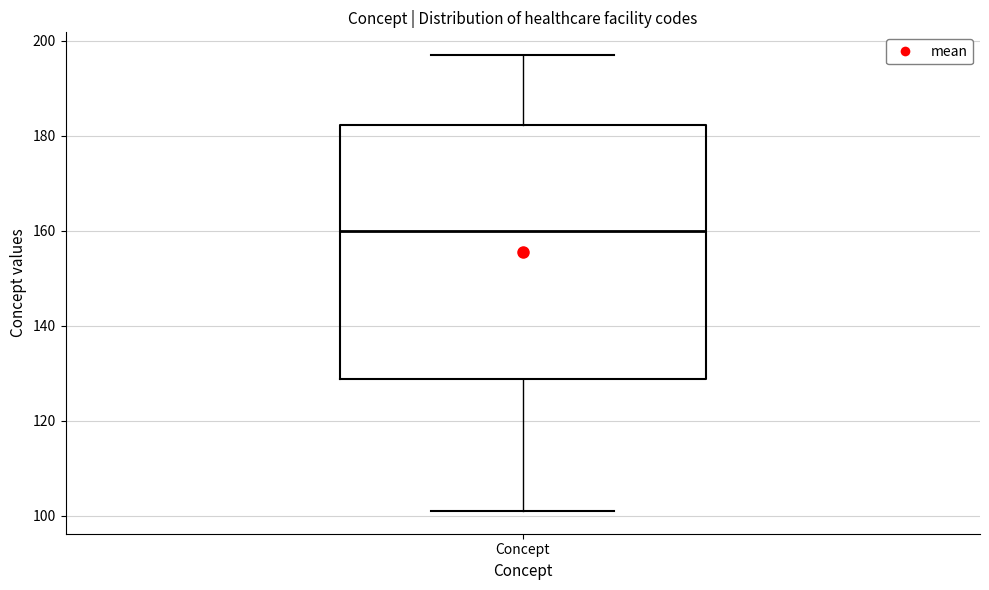

Where is the lower edge of the box for Concept on the y-axis? The values are not printed on the chart, so give them approximately, as read against the axis.

128